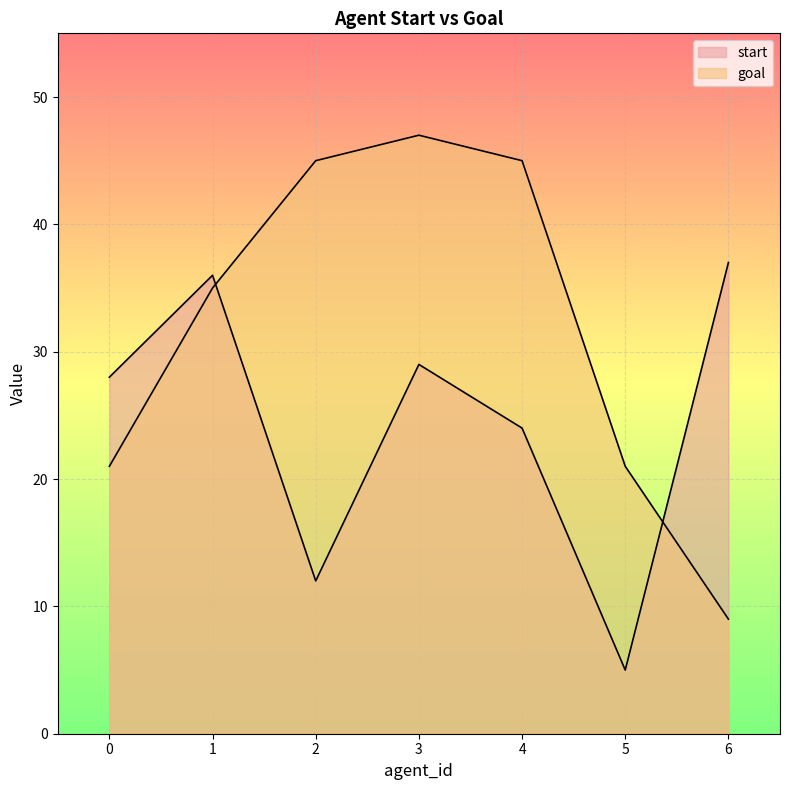

Reading left to right, list all the values displayed in this chart.

start: 0=28	1=36	2=12	3=29	4=24	5=5	6=37
goal: 0=21	1=35	2=45	3=47	4=45	5=21	6=9